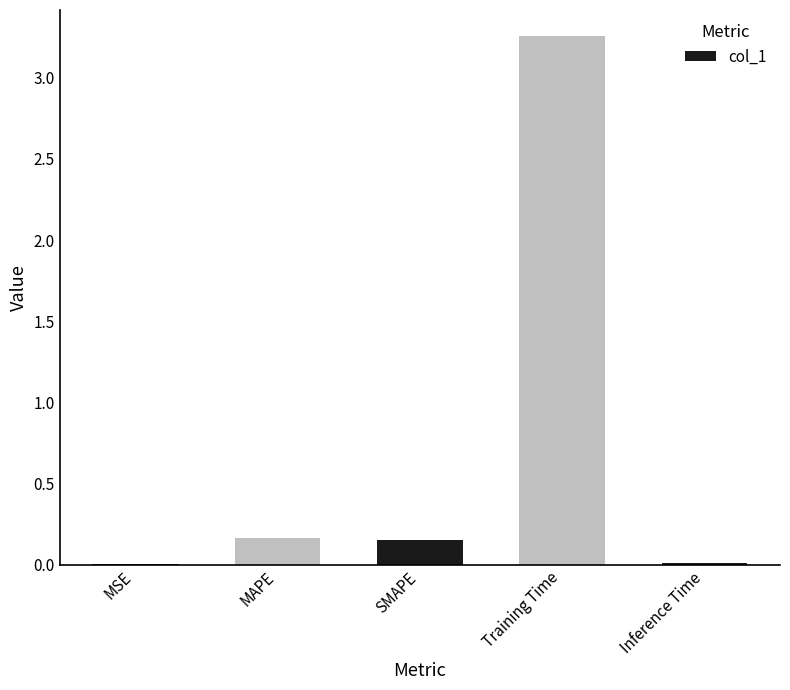

How many data points does each series have?

5